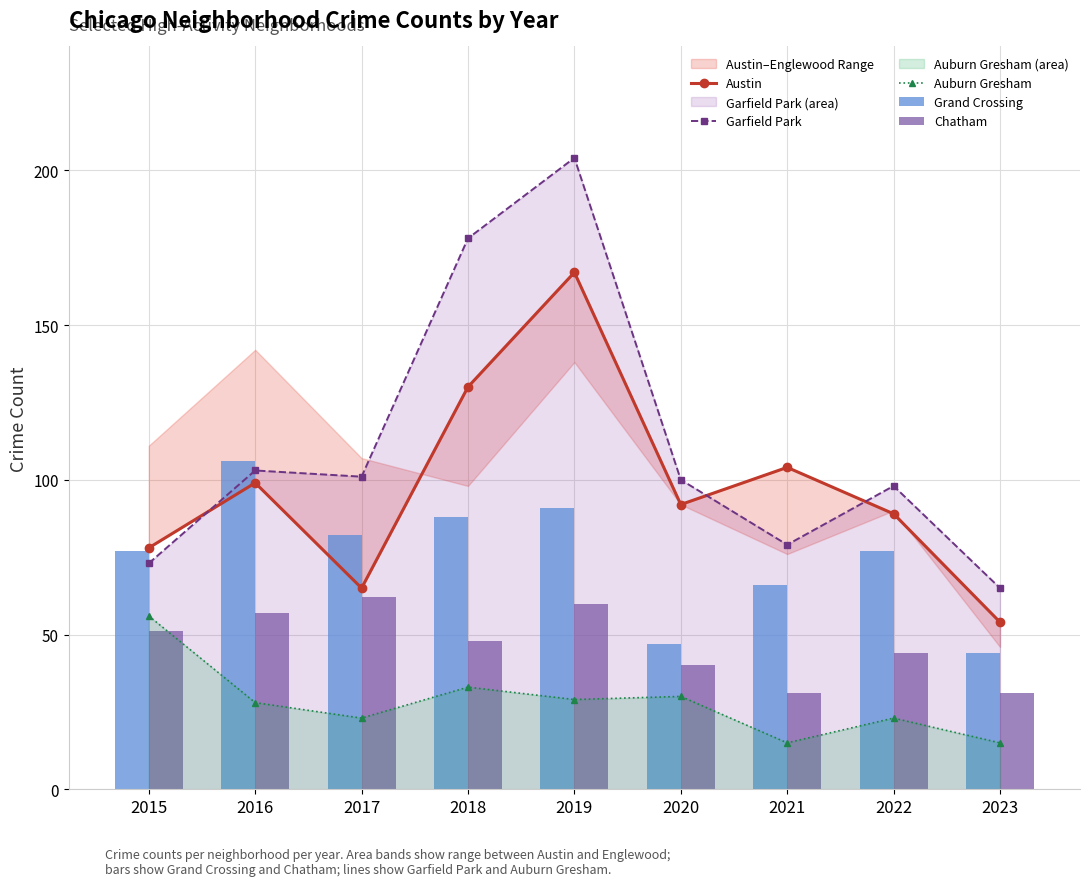

What is the difference between the Grand Crossing values at 2019 and 2023?

47